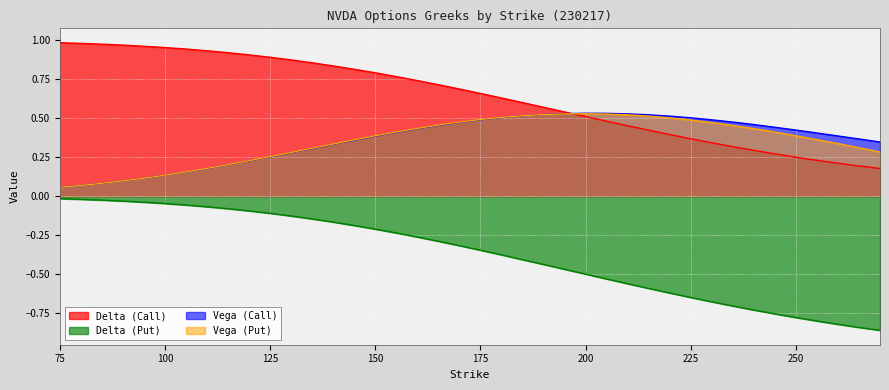

How many interior local peaks does the vega_C series have?

1